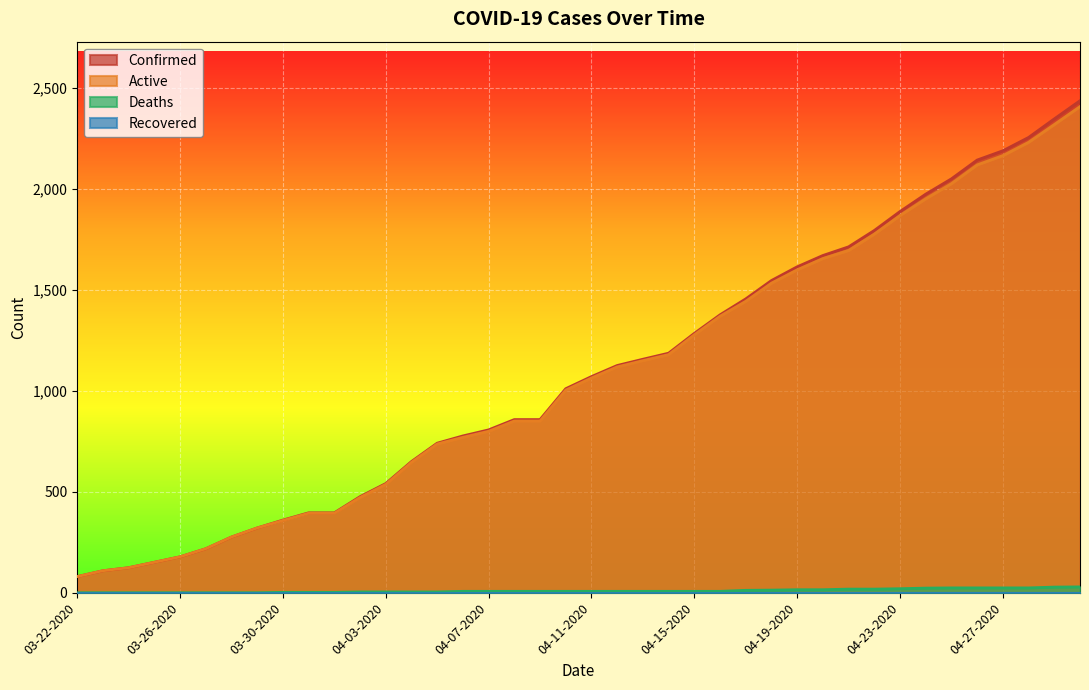

Reading left to right, extract all data points from this chart.

Confirmed: 03-22-2020=80	03-23-2020=109	03-24-2020=124	03-25-2020=151	03-26-2020=178	03-27-2020=218	03-28-2020=276	03-29-2020=321	03-30-2020=360	03-31-2020=396	04-01-2020=396	04-02-2020=476	04-03-2020=541	04-04-2020=650	04-05-2020=741	04-06-2020=777	04-07-2020=807	04-08-2020=858	04-09-2020=858	04-10-2020=1011	04-11-2020=1071	04-12-2020=1126	04-13-2020=1157	04-14-2020=1187	04-15-2020=1285	04-16-2020=1377	04-17-2020=1456	04-18-2020=1547	04-19-2020=1615	04-20-2020=1671	04-21-2020=1714	04-22-2020=1795	04-23-2020=1889	04-24-2020=1975	04-25-2020=2051	04-26-2020=2144	04-27-2020=2190	04-28-2020=2256	04-29-2020=2348	04-30-2020=2438
Active: 03-22-2020=80	03-23-2020=109	03-24-2020=124	03-25-2020=151	03-26-2020=178	03-27-2020=218	03-28-2020=276	03-29-2020=321	03-30-2020=358	03-31-2020=394	04-01-2020=394	04-02-2020=472	04-03-2020=537	04-04-2020=646	04-05-2020=737	04-06-2020=770	04-07-2020=800	04-08-2020=851	04-09-2020=851	04-10-2020=1004	04-11-2020=1064	04-12-2020=1119	04-13-2020=1150	04-14-2020=1180	04-15-2020=1278	04-16-2020=1370	04-17-2020=1444	04-18-2020=1534	04-19-2020=1600	04-20-2020=1656	04-21-2020=1696	04-22-2020=1777	04-23-2020=1869	04-24-2020=1952	04-25-2020=2027	04-26-2020=2120	04-27-2020=2166	04-28-2020=2232	04-29-2020=2320	04-30-2020=2409
Deaths: 03-22-2020=0	03-23-2020=0	03-24-2020=0	03-25-2020=0	03-26-2020=0	03-27-2020=0	03-28-2020=0	03-29-2020=0	03-30-2020=2	03-31-2020=2	04-01-2020=2	04-02-2020=4	04-03-2020=4	04-04-2020=4	04-05-2020=4	04-06-2020=7	04-07-2020=7	04-08-2020=7	04-09-2020=7	04-10-2020=7	04-11-2020=7	04-12-2020=7	04-13-2020=7	04-14-2020=7	04-15-2020=7	04-16-2020=7	04-17-2020=12	04-18-2020=13	04-19-2020=15	04-20-2020=15	04-21-2020=18	04-22-2020=18	04-23-2020=20	04-24-2020=23	04-25-2020=24	04-26-2020=24	04-27-2020=24	04-28-2020=24	04-29-2020=28	04-30-2020=29